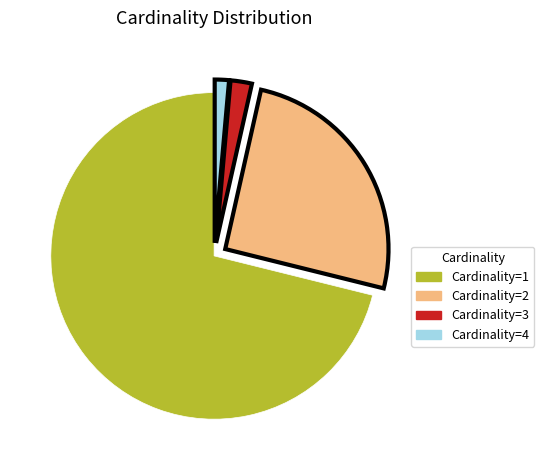

Which category accounts for the majority?

Cardinality=1